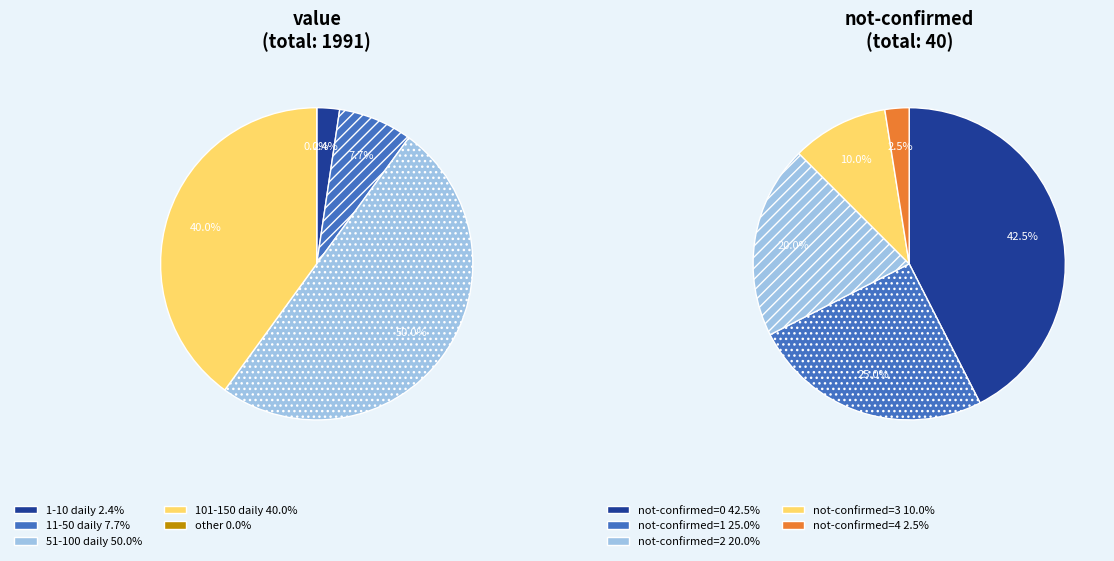

Is it true that 4 is 14% of the pie?

False